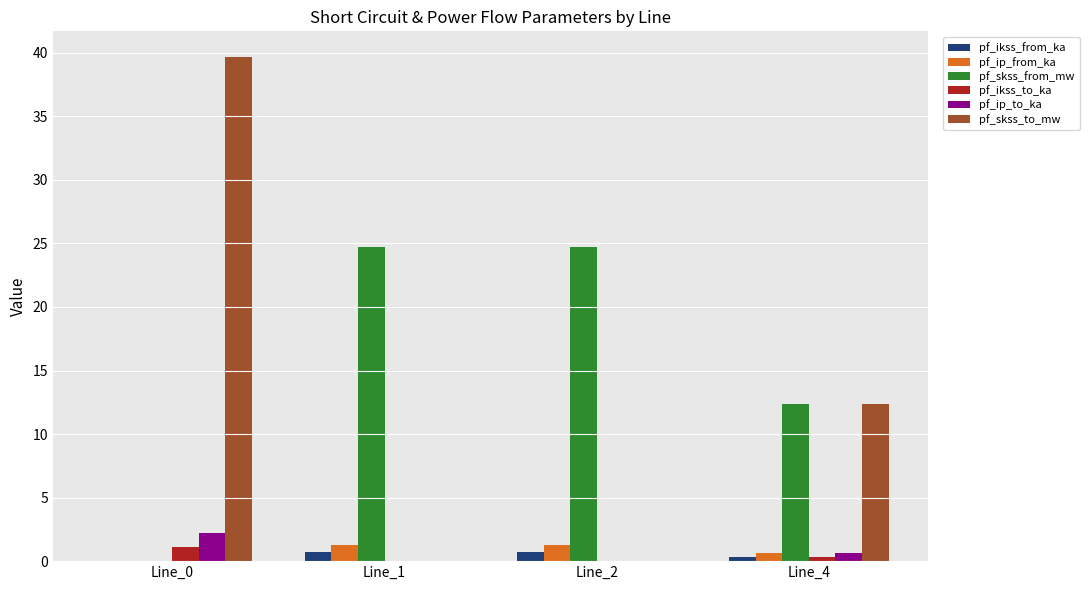

Count the pf_ip_from_ka values in the range 0 to 1.

2